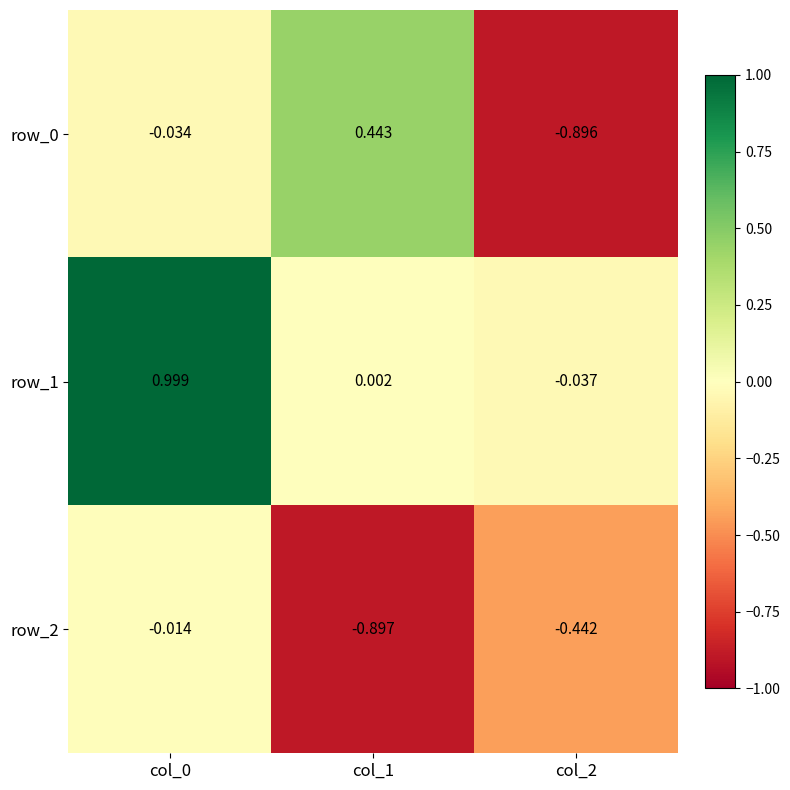

Reading left to right, transcribe all the data shown in this chart.

row_0: col_0=-0.0	col_1=0.4	col_2=-0.9
row_1: col_0=1.0	col_1=0.0	col_2=-0.0
row_2: col_0=-0.0	col_1=-0.9	col_2=-0.4